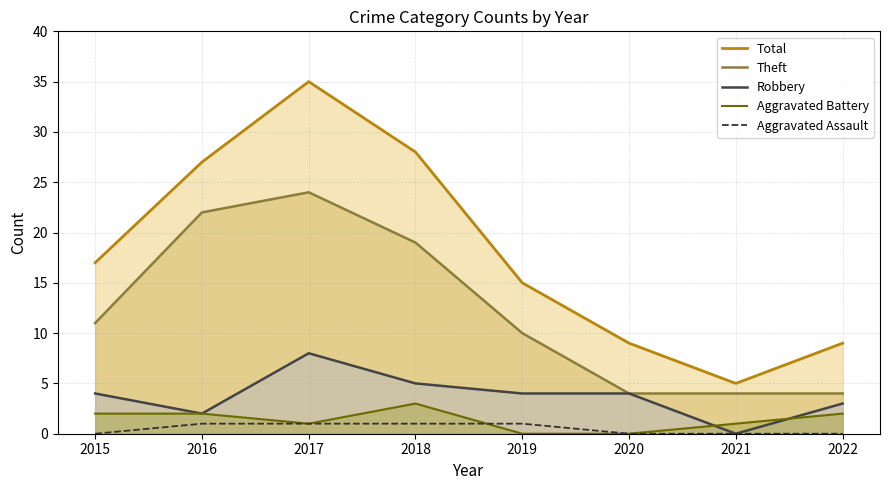

At which category does Robbery reach its first local valley?

2016